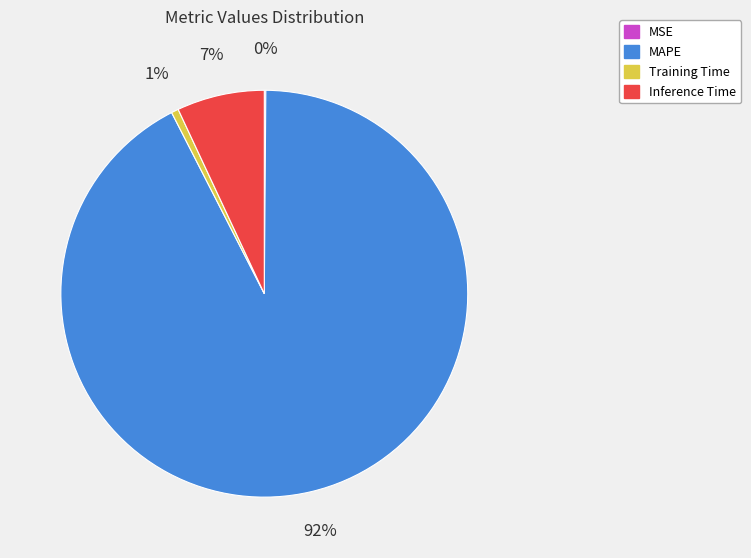

Which slice is the largest?

MAPE